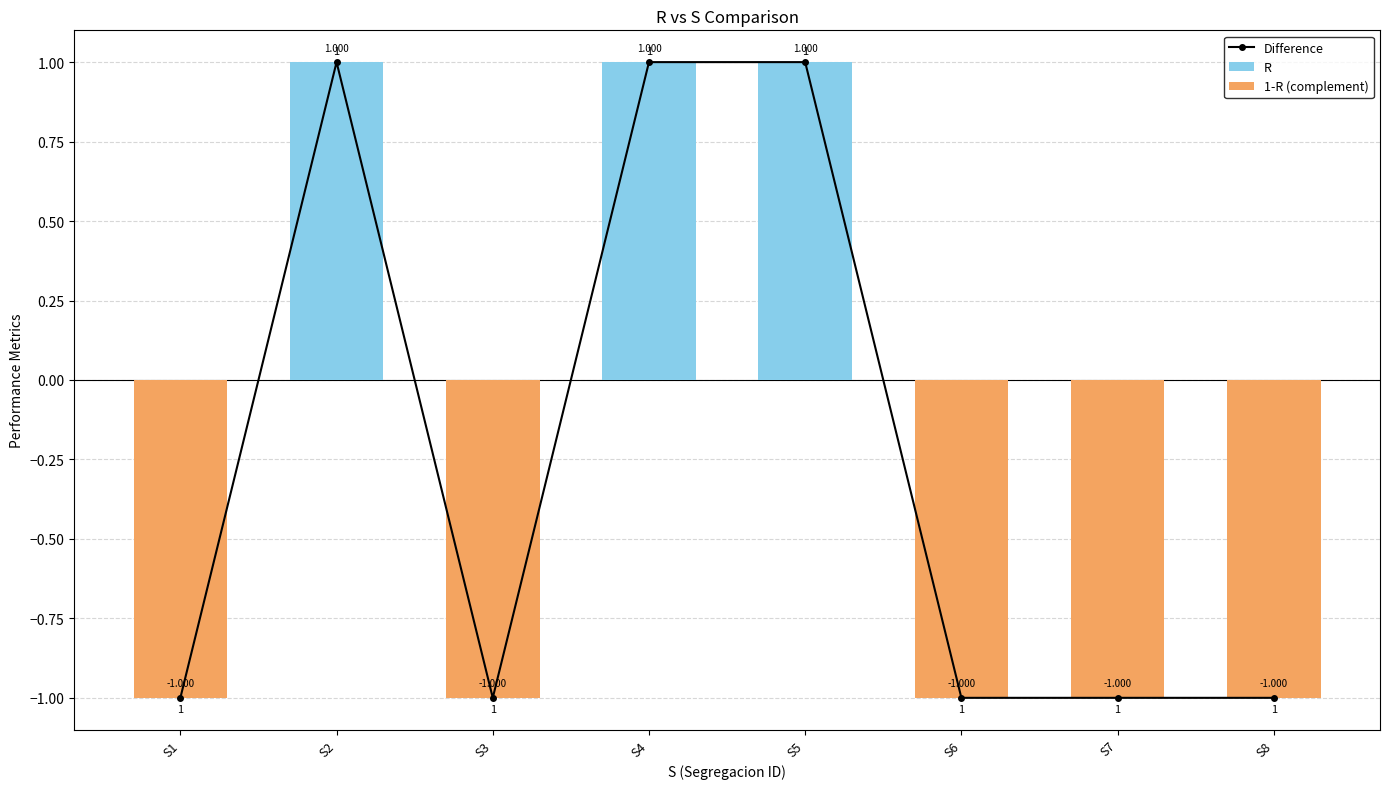

Reading left to right, extract all data points from this chart.

Difference: -1	1	-1	1	1	-1	-1	-1
R: 0	1	0	1	1	0	0	0
1-R (complement): -1	0	-1	0	0	-1	-1	-1